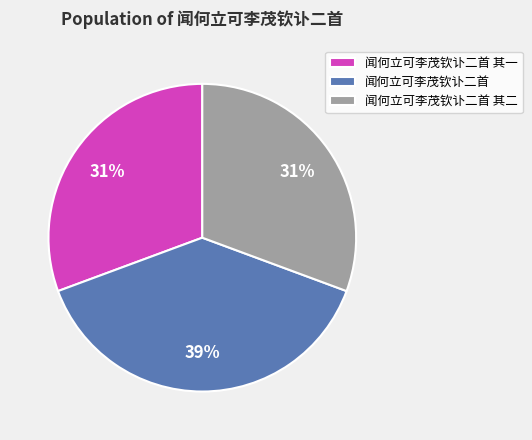

To the nearest percent, what portion does 闻何立可李茂钦讣二首 其二 represent?

31%